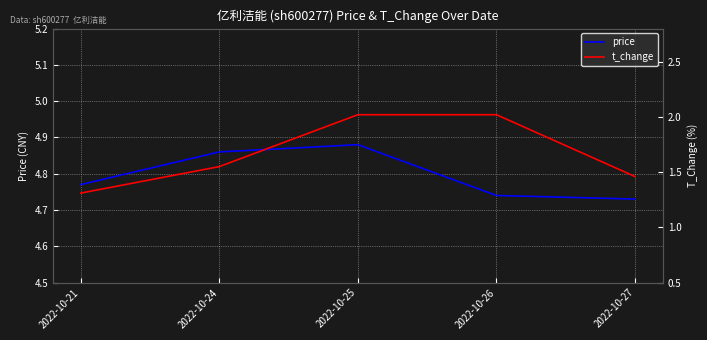

Rank the series at 2022-10-27 from lowest to highest value.

t_change, price